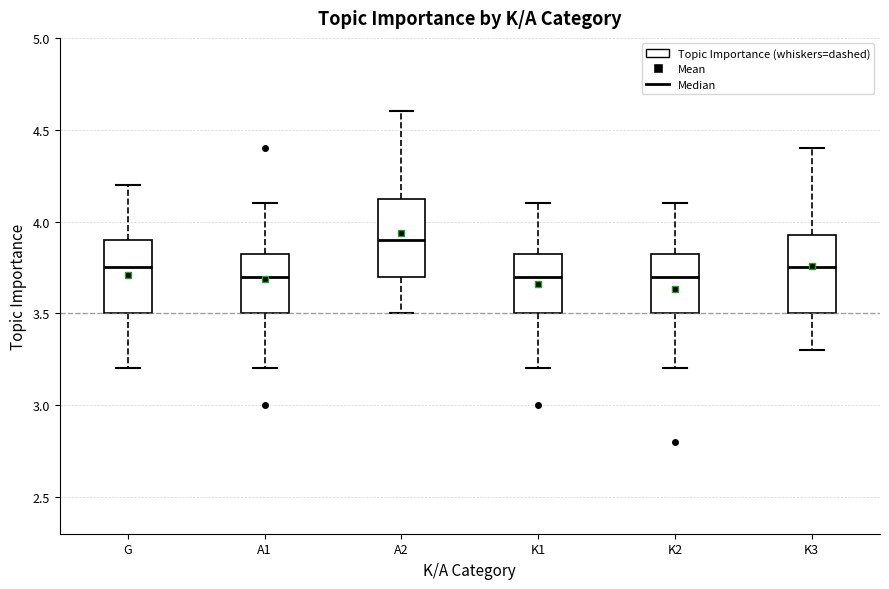

Reading left to right, transcribe this box plot: for each box, give where its median line is, the range the box spans, and where its two whiskers end, as read against the y-axis. The values are not printed on the chart, so give them approximately, as read against the axis.

G: median 3.75, box 3.50 to 3.90, whiskers 3.20 to 4.20
A1: median 3.70, box 3.50 to 3.85, whiskers 3.20 to 4.10
A2: median 3.90, box 3.70 to 4.15, whiskers 3.50 to 4.60
K1: median 3.70, box 3.50 to 3.85, whiskers 3.20 to 4.10
K2: median 3.70, box 3.50 to 3.85, whiskers 3.20 to 4.10
K3: median 3.75, box 3.50 to 3.95, whiskers 3.30 to 4.40